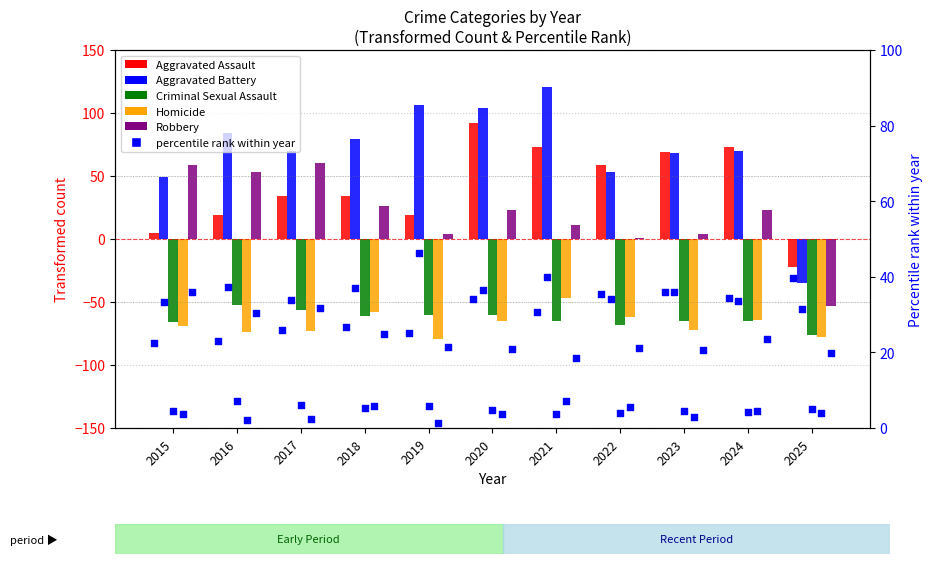

Which series has the widest spread of Y values?

Aggravated Battery